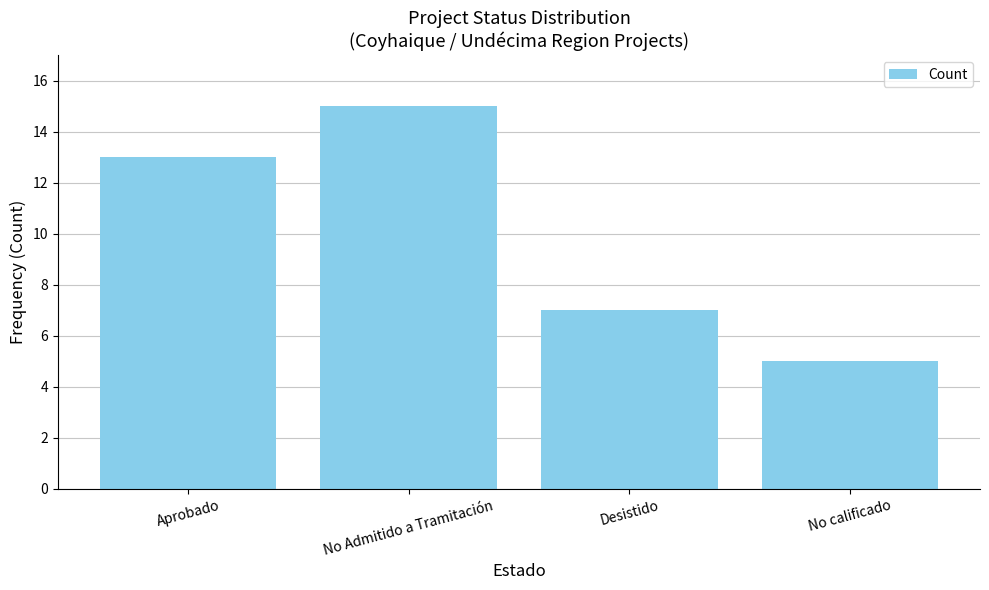

Reading left to right, transcribe all the data shown in this chart.

13	15	7	5